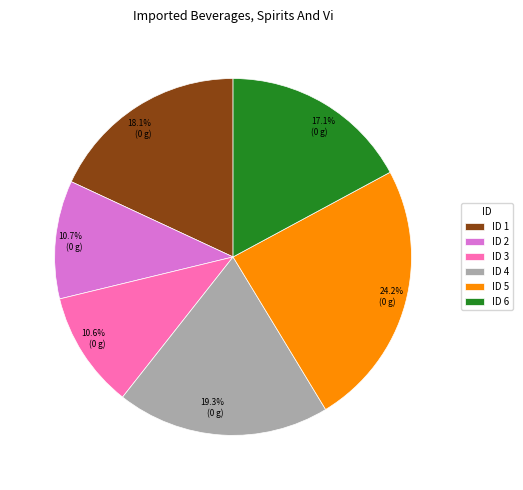

To the nearest percent, what is the average slice percentage?

17%